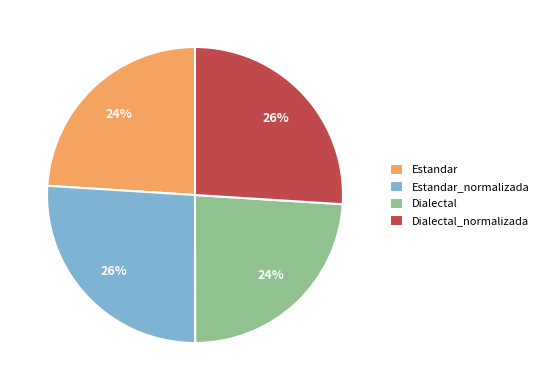

Is it true that Dialectal is 24% of the pie?

True